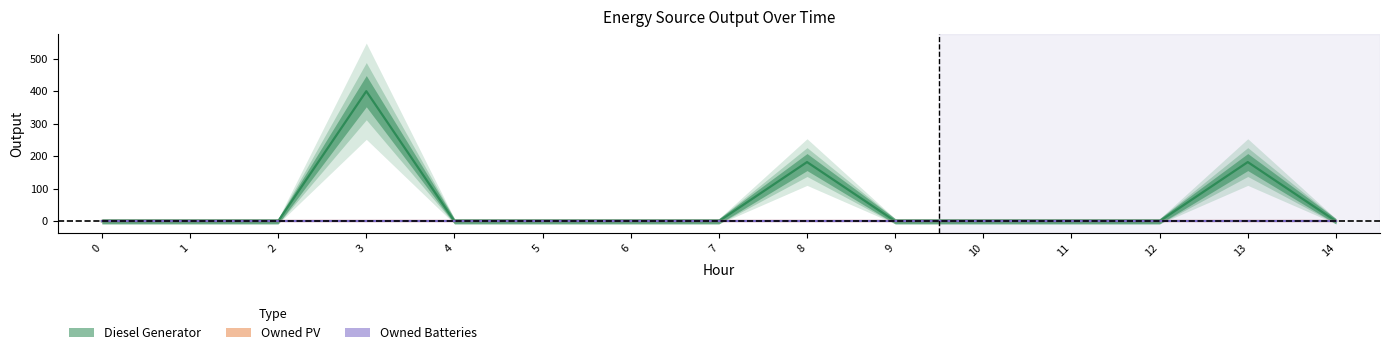

Which has a higher value, 1 or 10?

1